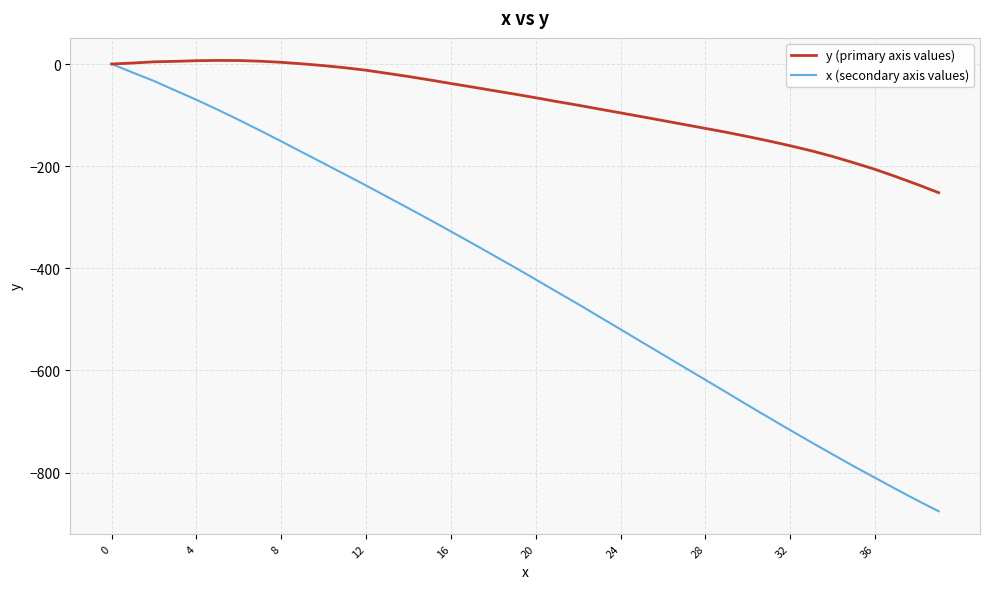

Which series has the largest total across all categories?

y (primary axis values)